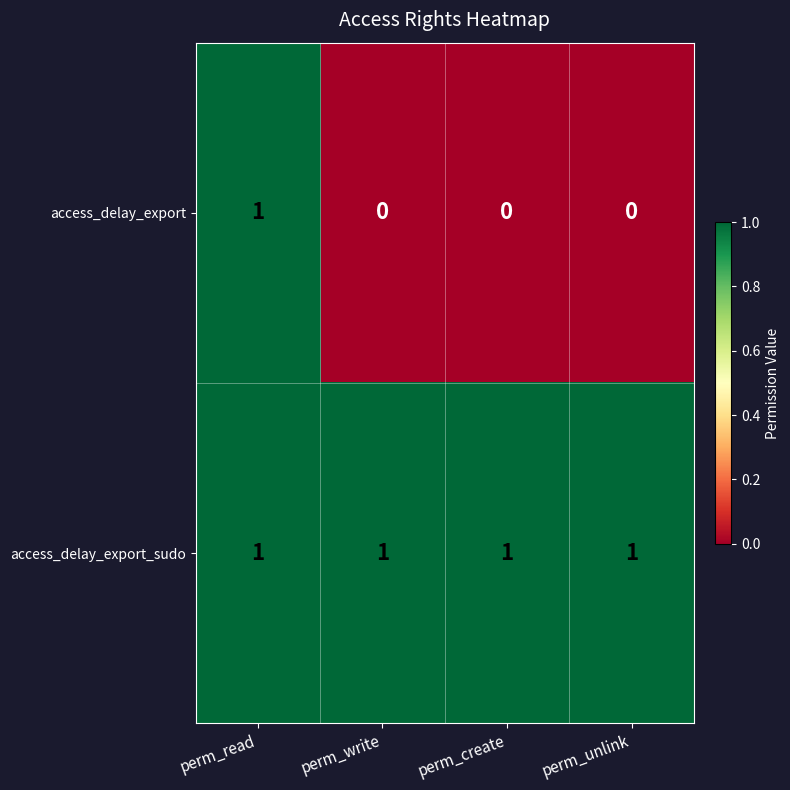

At how many categories does at least one series exceed 0?

4